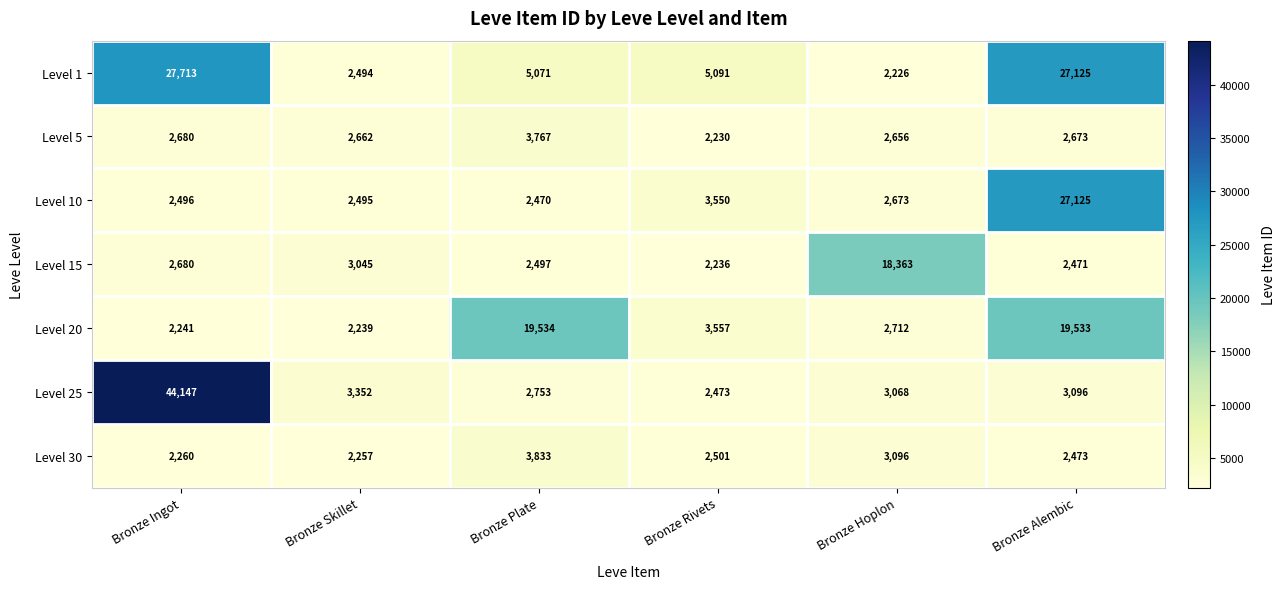

Read the Level 15 value at Bronze Plate, to the nearest 10.

2500